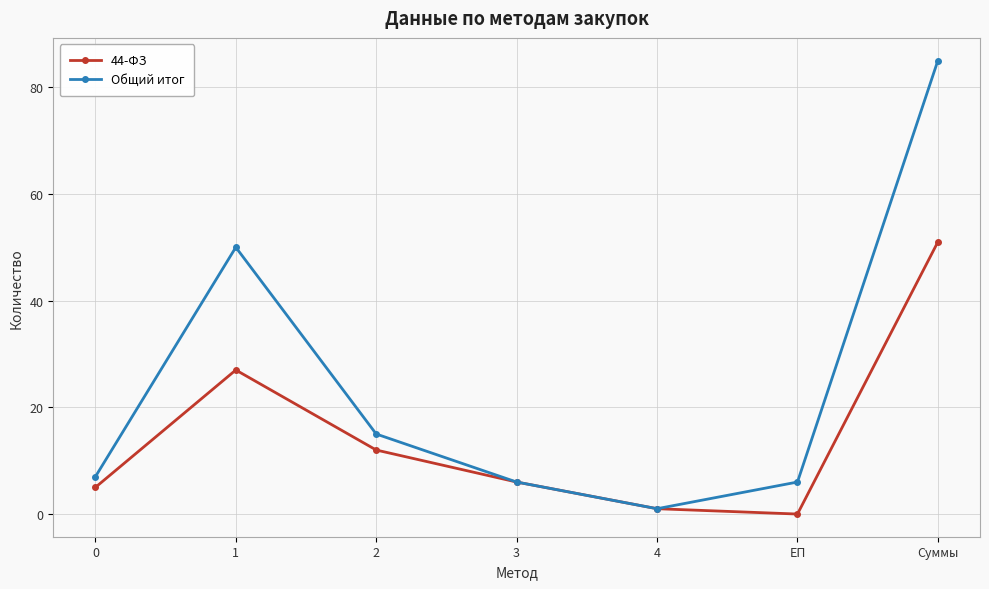

Where is the first local maximum for Общий итог?

1